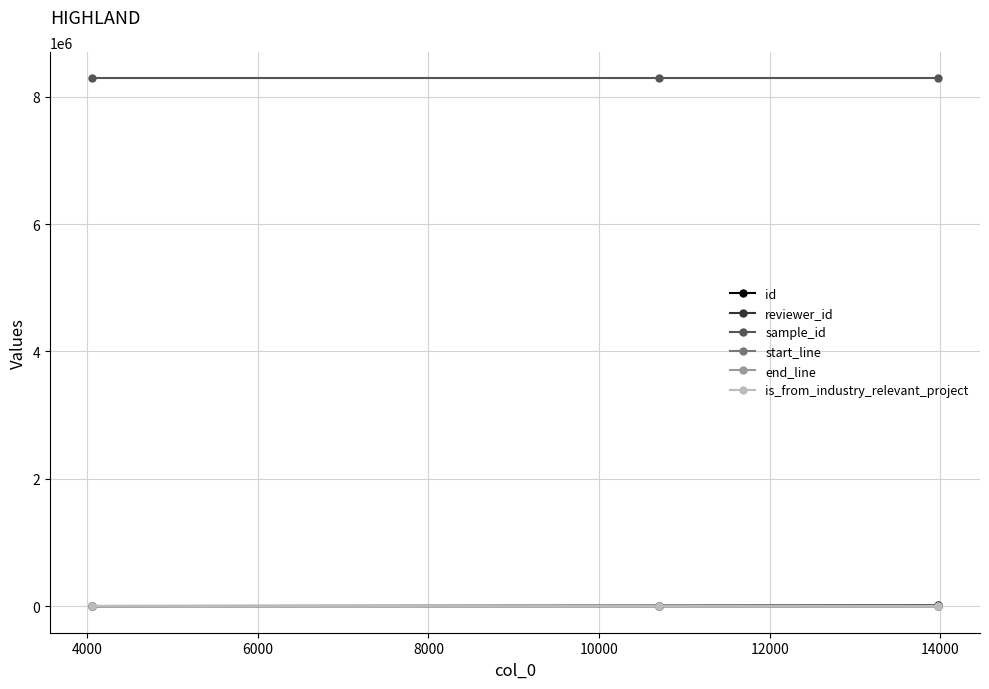

What is the greatest value displayed?

8285514